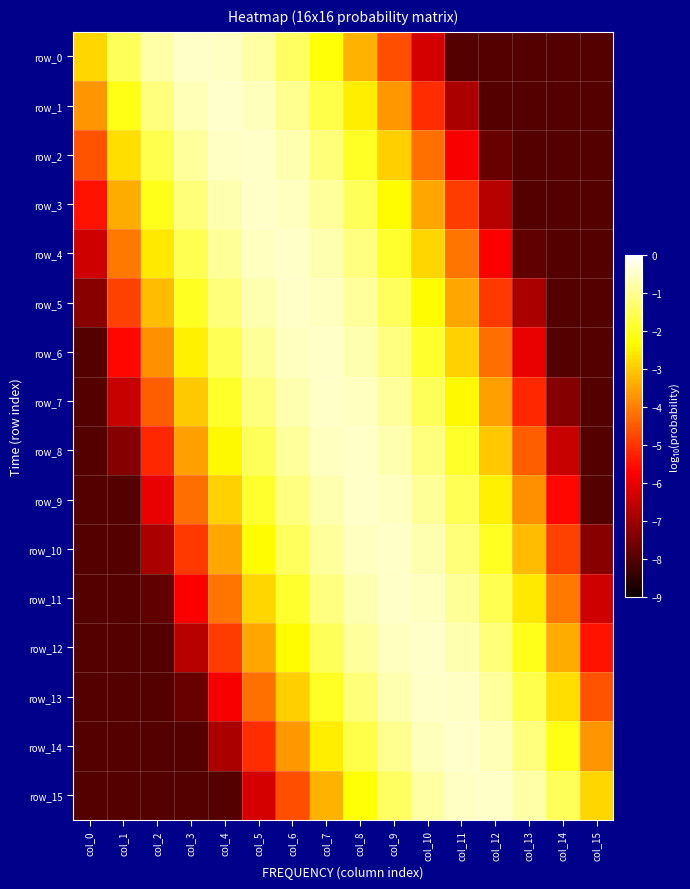

What is the sum of the row_12 values at col_7 and col_5?

-5.0